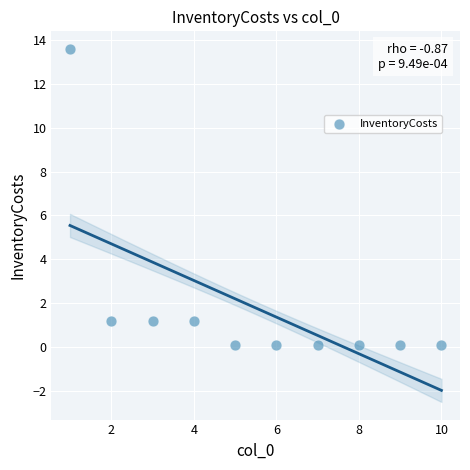

What is the range of X values (max minus min)?

9.0